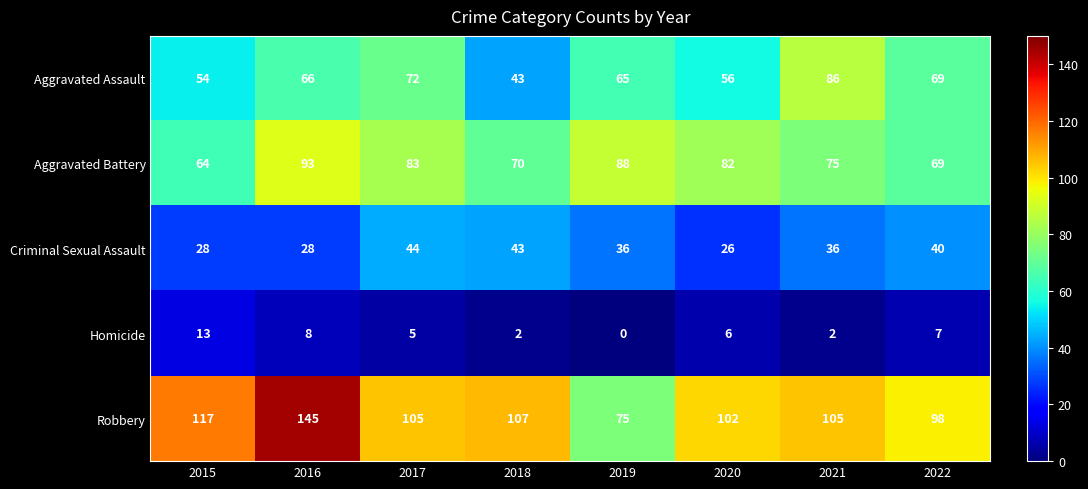

At which category does the chart reach its minimum across all series?

2019